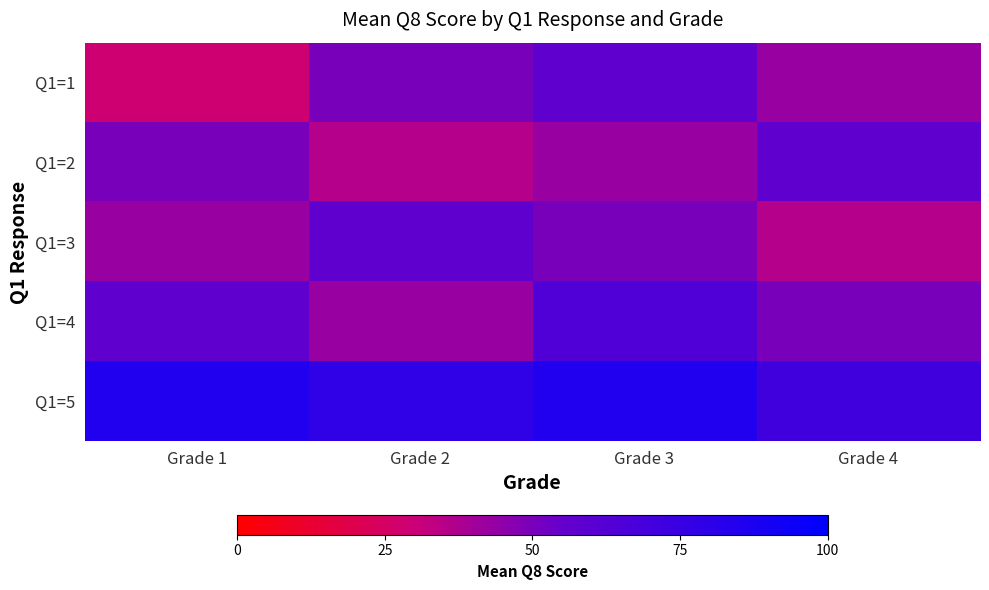

Reading left to right, extract all data points from this chart.

Q1=1: Grade 1=28.6	Grade 2=50.0	Grade 3=57.1	Grade 4=42.9
Q1=2: Grade 1=50.0	Grade 2=35.7	Grade 3=42.9	Grade 4=57.1
Q1=3: Grade 1=42.9	Grade 2=57.1	Grade 3=50.0	Grade 4=35.7
Q1=4: Grade 1=57.1	Grade 2=42.9	Grade 3=64.3	Grade 4=50.0
Q1=5: Grade 1=85.7	Grade 2=78.6	Grade 3=85.7	Grade 4=71.4